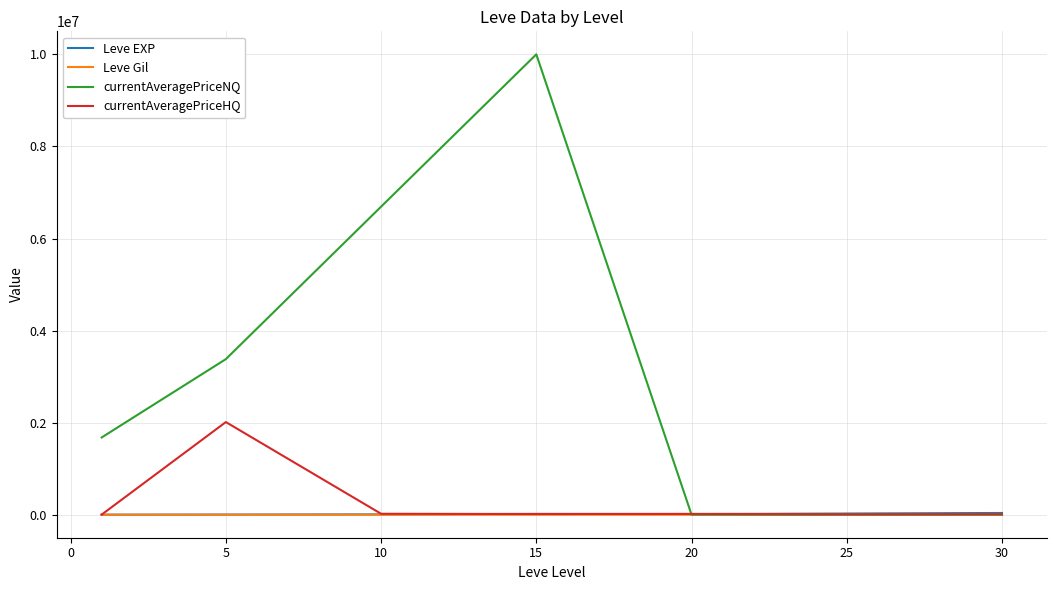

Which series has the largest total across all categories?

currentAveragePriceNQ